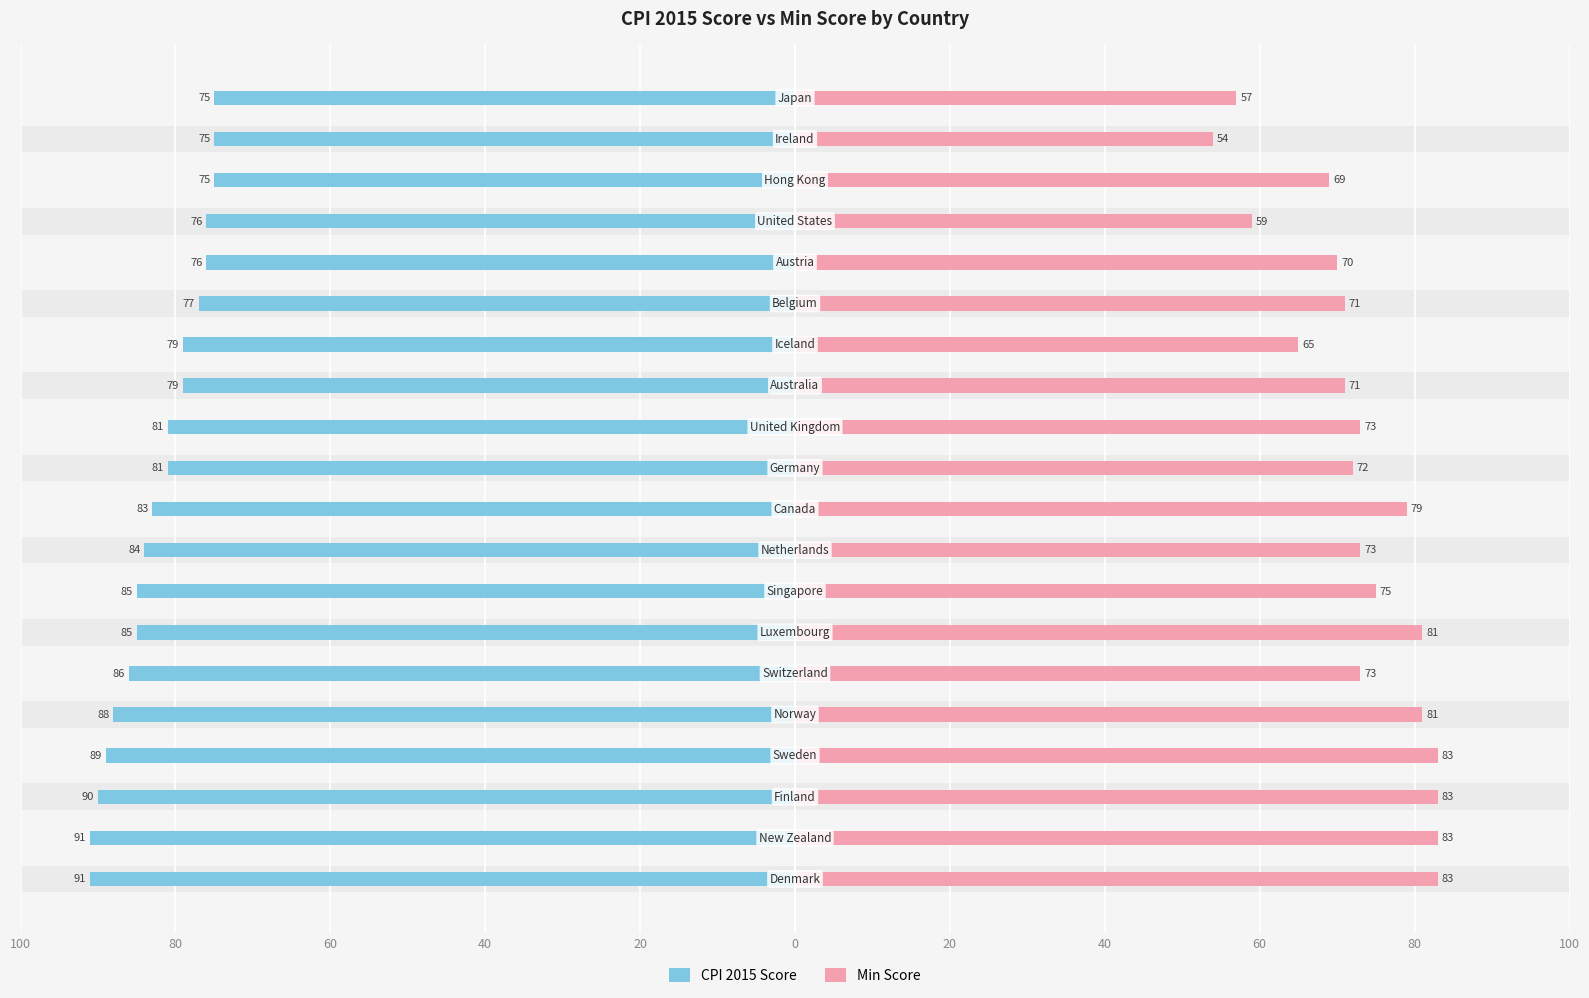

How many data points in CPI 2015 Score are less than -81?

10